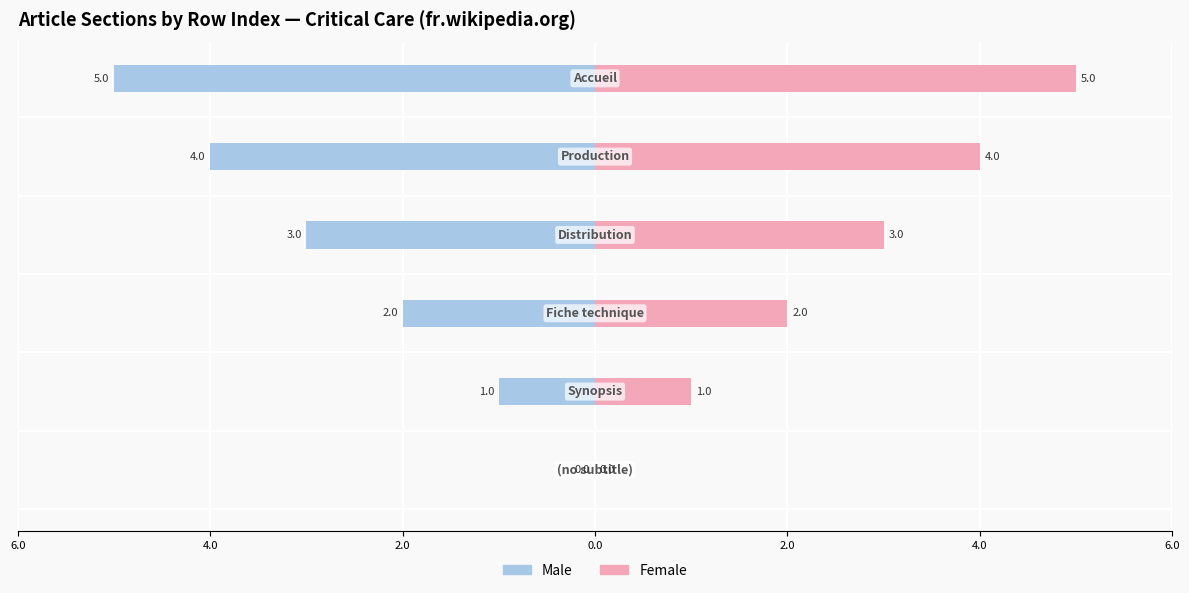

Between 4.0 and 4.0, which series saw the biggest shift?

Male